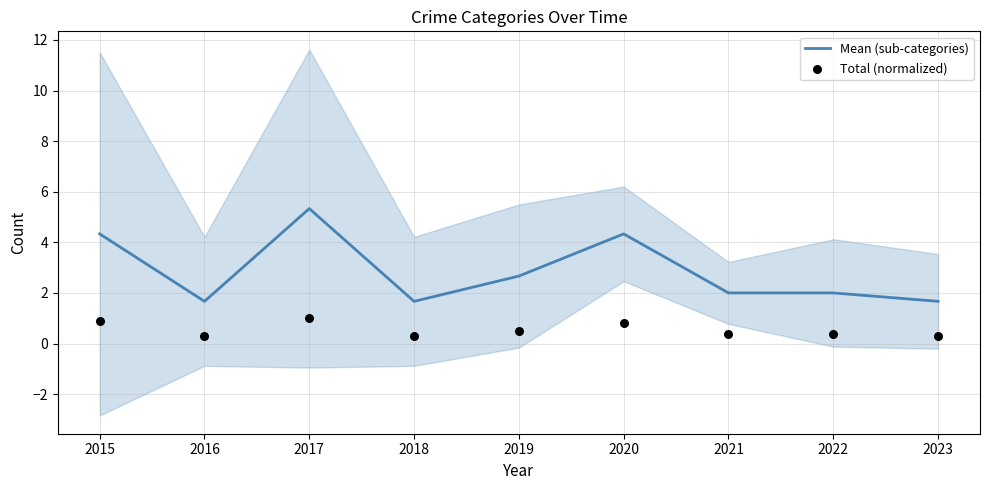

Where is Mean (sub-categories) nearest to the value 3?

2019